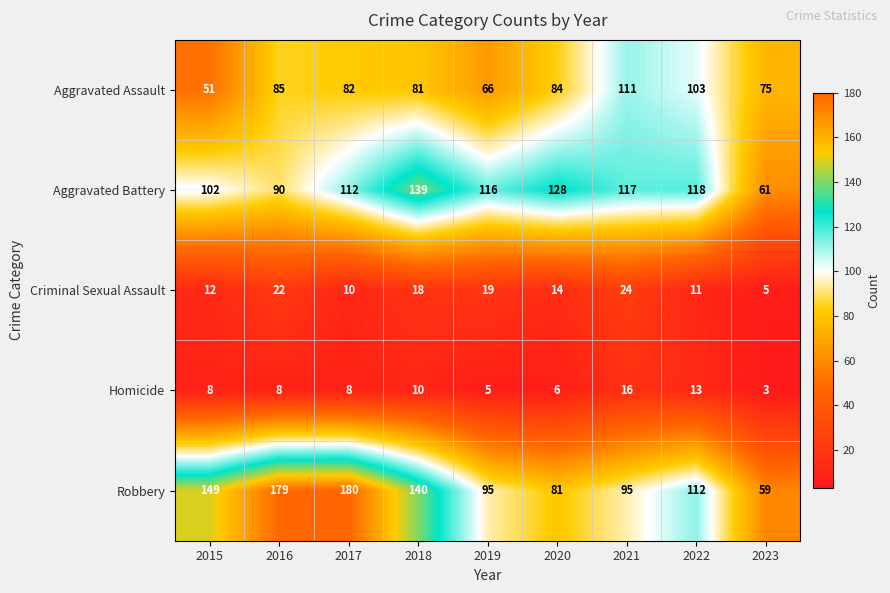

Which category has the lowest value across all series?

2023